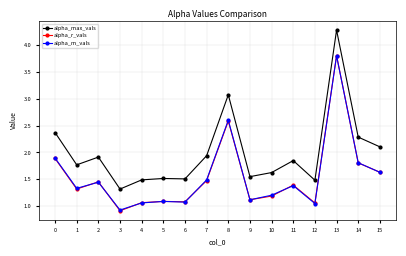

True or false: alpha_max_vals and alpha_r_vals intersect in this chart.

False